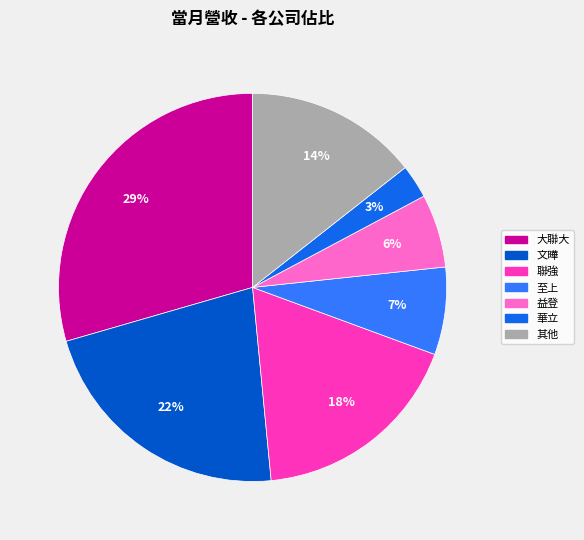

How many slices are in this pie chart?

7